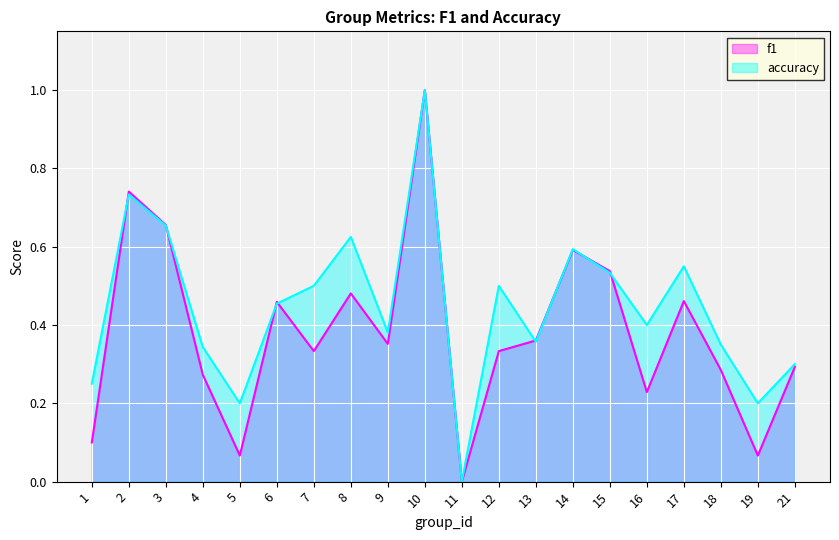

At 16, list the series in order from smallest to largest.

f1, accuracy